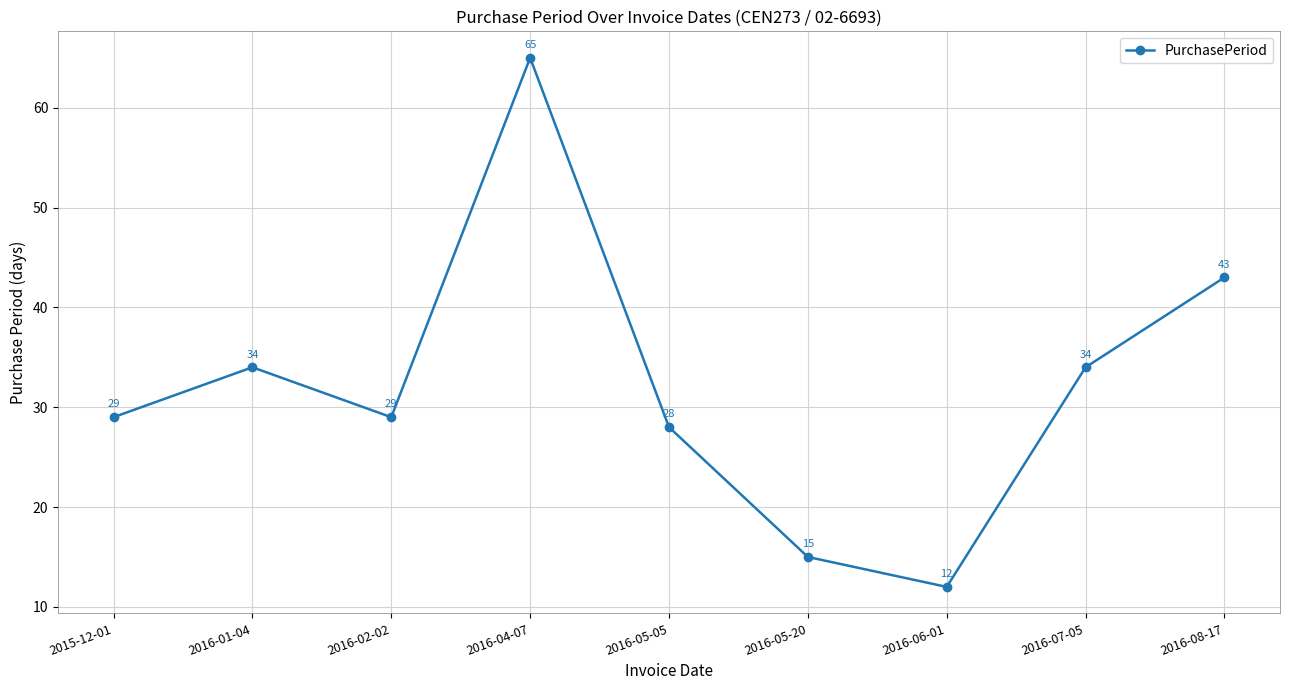

Between 2016-05-20 and 2016-06-01, which is larger?

2016-05-20